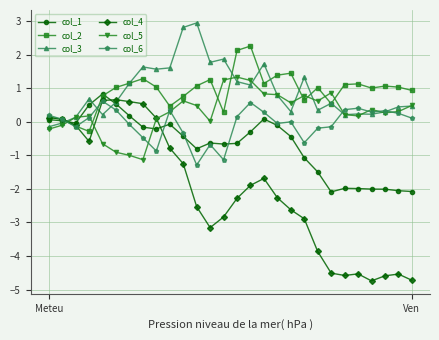

What is the value of the col_4 point at the 10th from the left?

-0.8